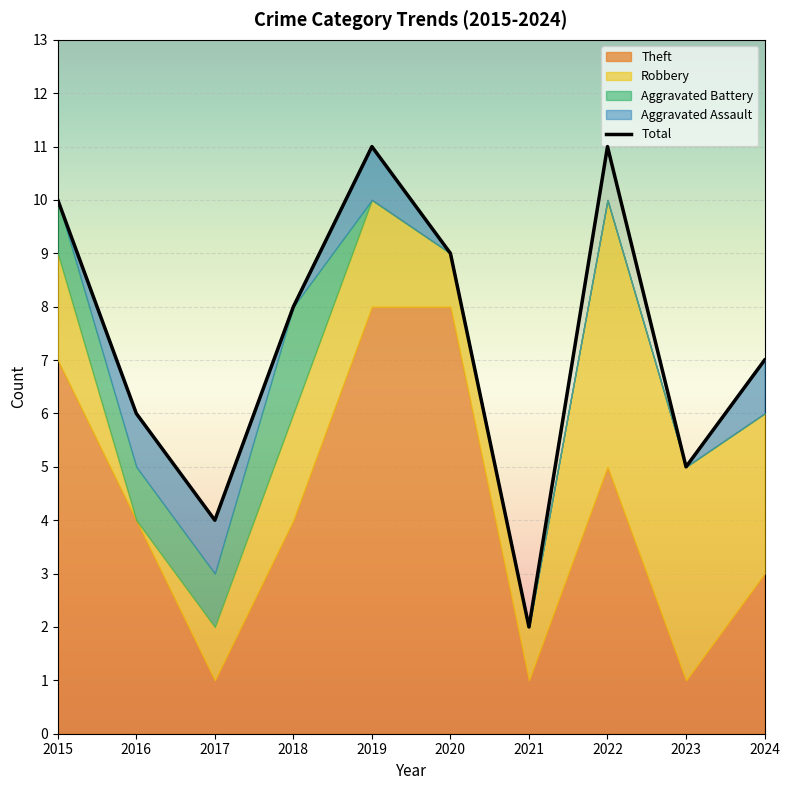

How many data points are less than 8?

5